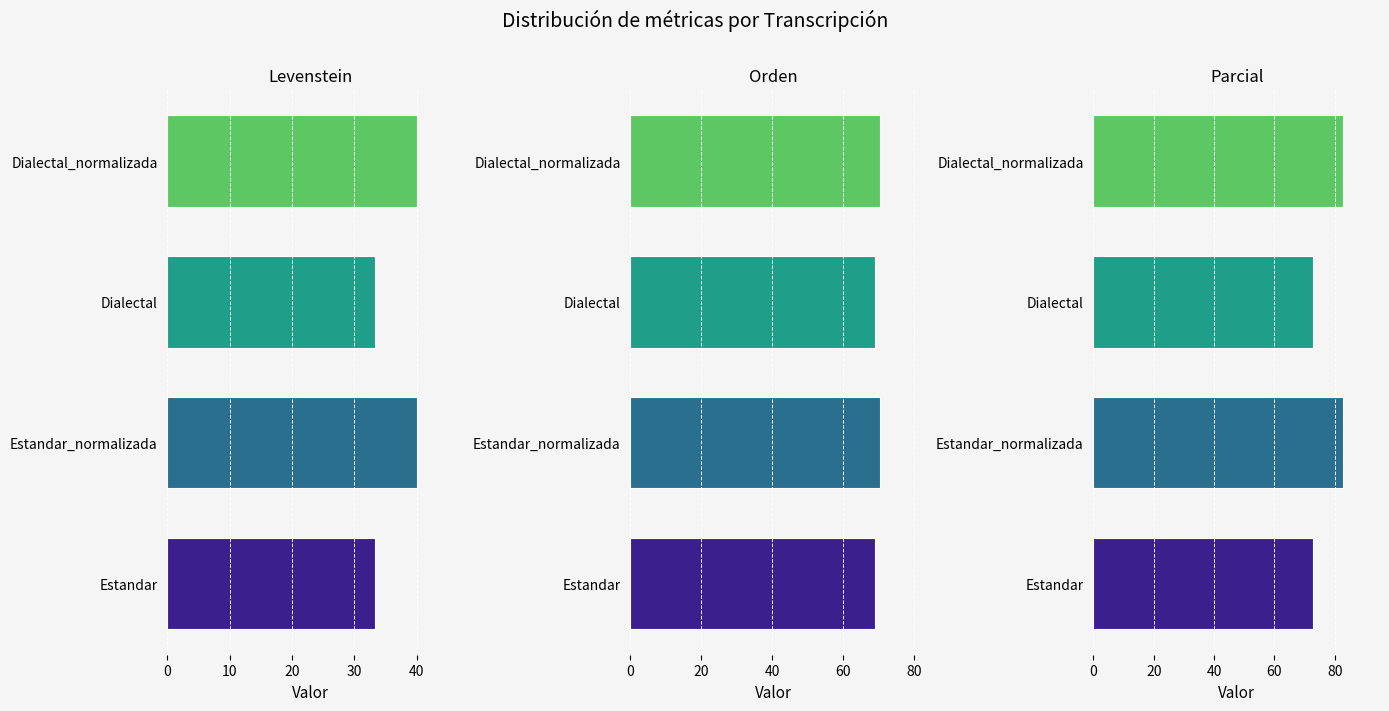

What is the value of the Levenstein bar at the 1st from the left?

33.3